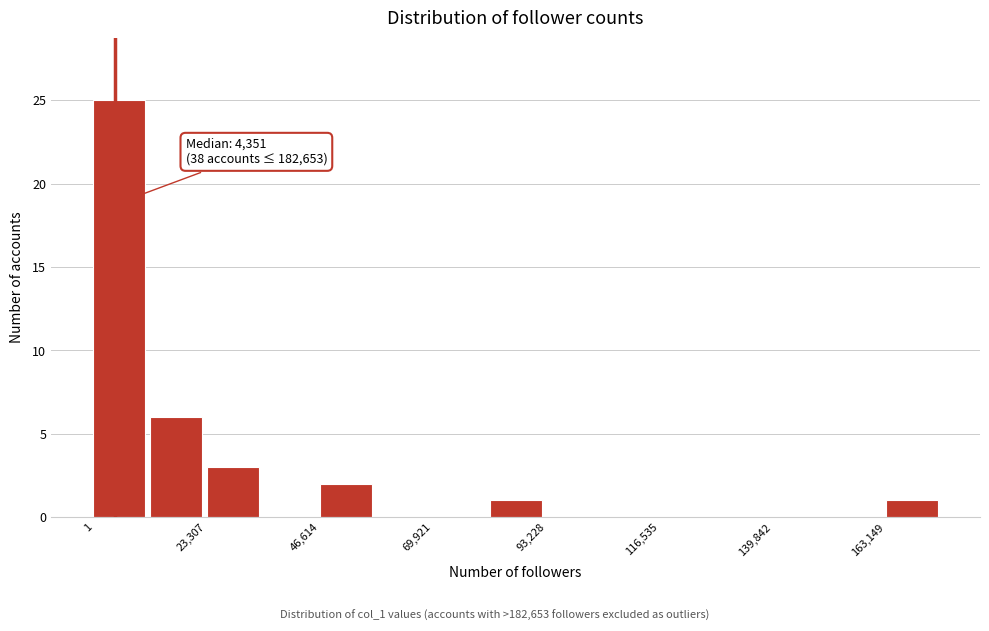

Read against the x-axis, roughly where is the centre of the tallest bar?

5000